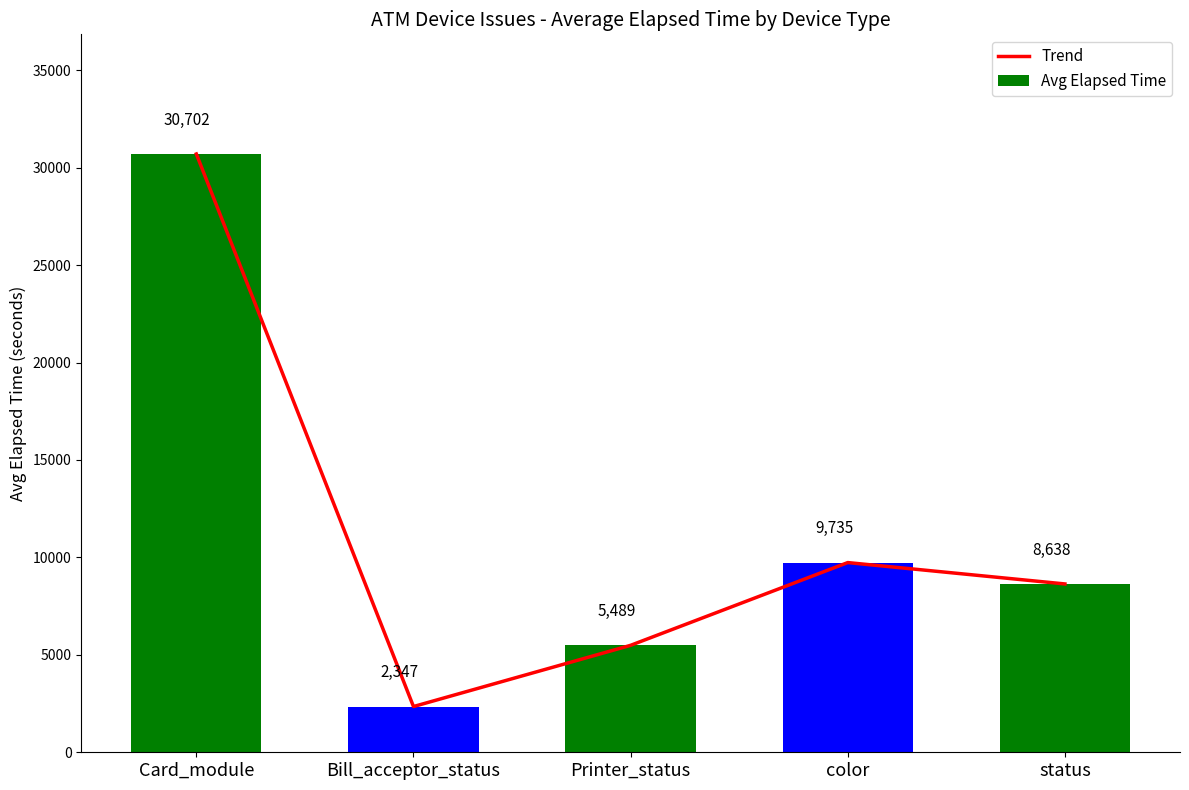

List the labels in order of Trend value, smallest first.

Bill_acceptor_status, Printer_status, status, color, Card_module